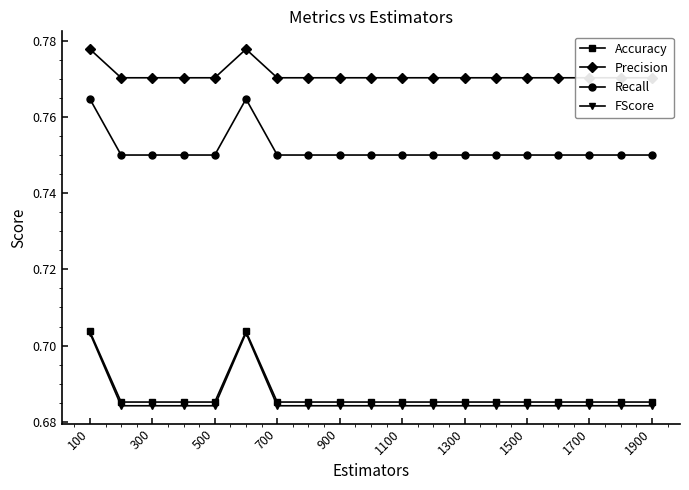

The FScore series shows 0.3 at 1700. True or false?

False